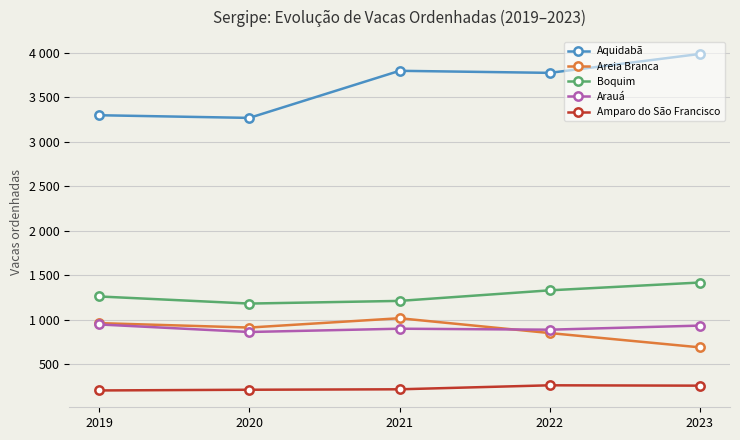

Is the value of Aquidabã at 2022 greater than the value of Boquim at 2019?

Yes